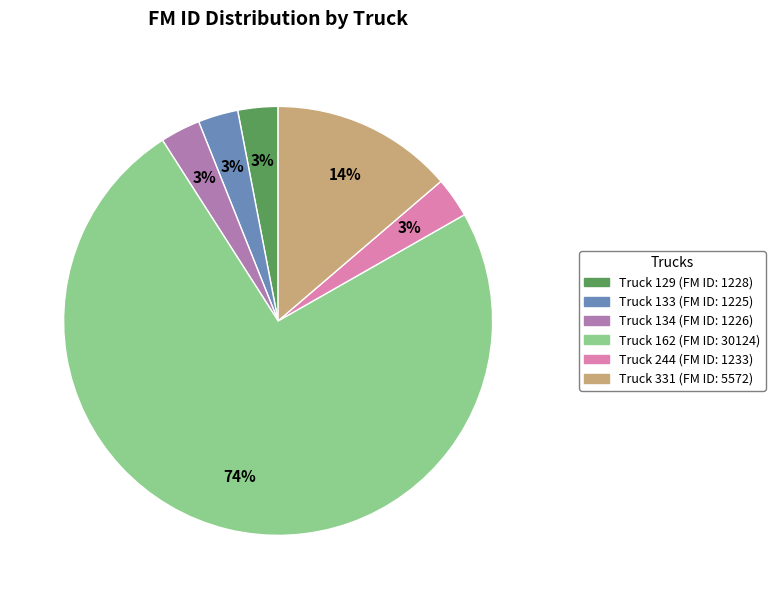

Is there a majority slice in this chart?

Yes